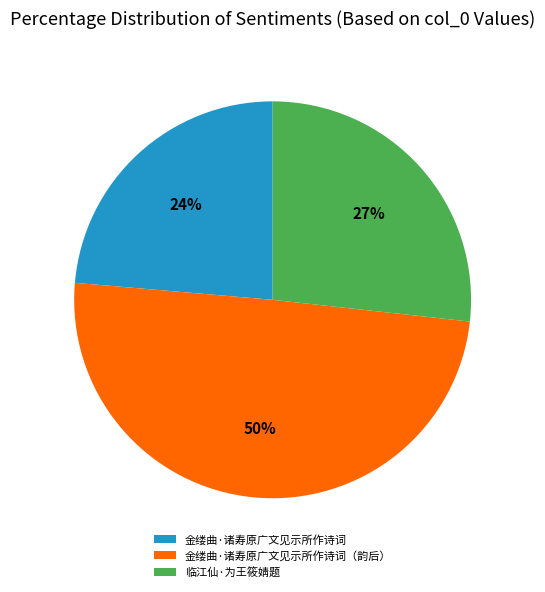

Approximately how many times larger is the value at 金缕曲·诸寿原广文见示所作诗词（韵后） compared to 临江仙·为王筱婧题?

1.9